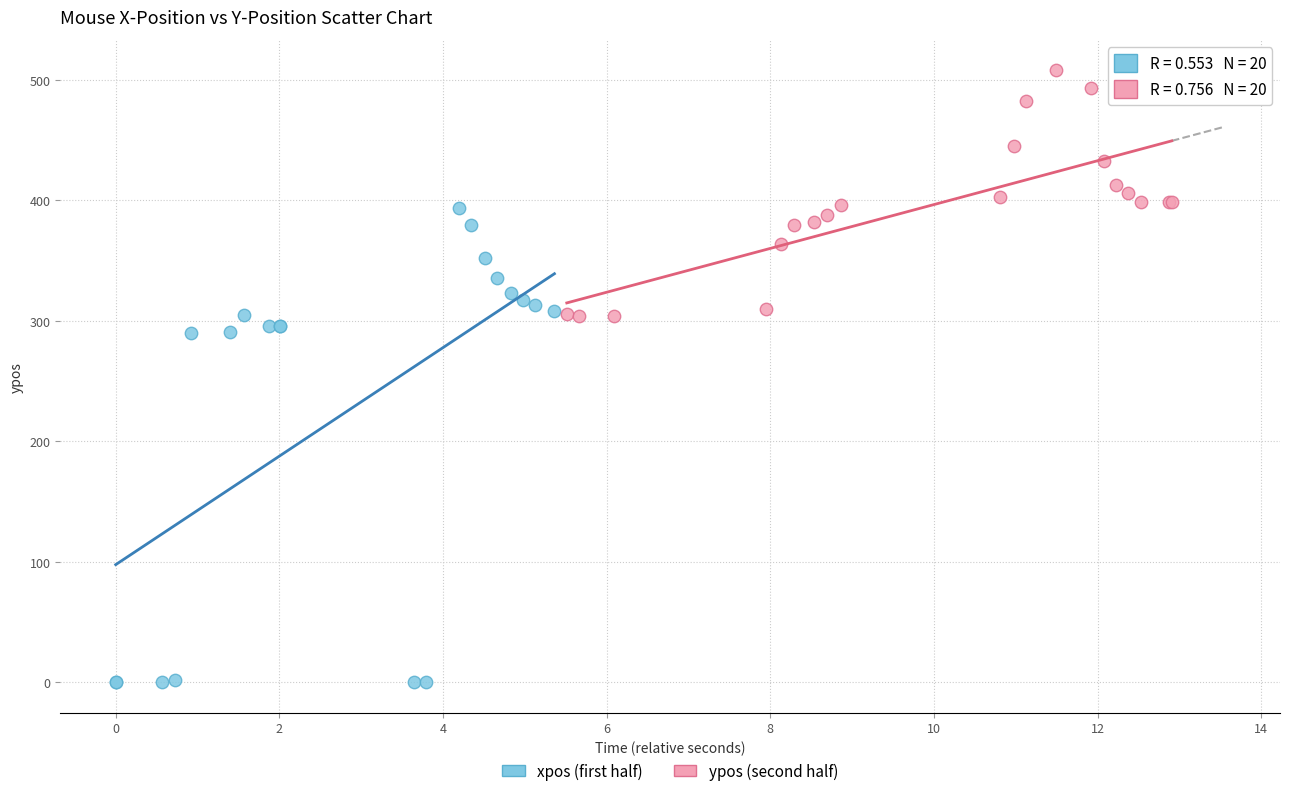

What are all the series names shown in the legend?

xpos (first half), ypos (second half)